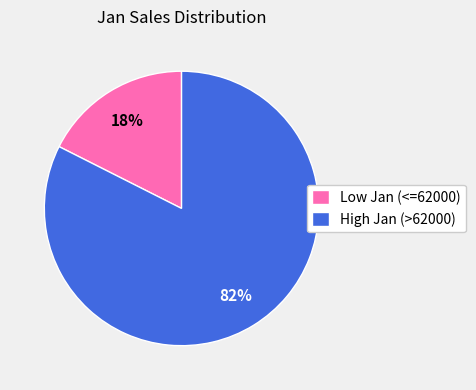

Count the number of slices in the pie.

2